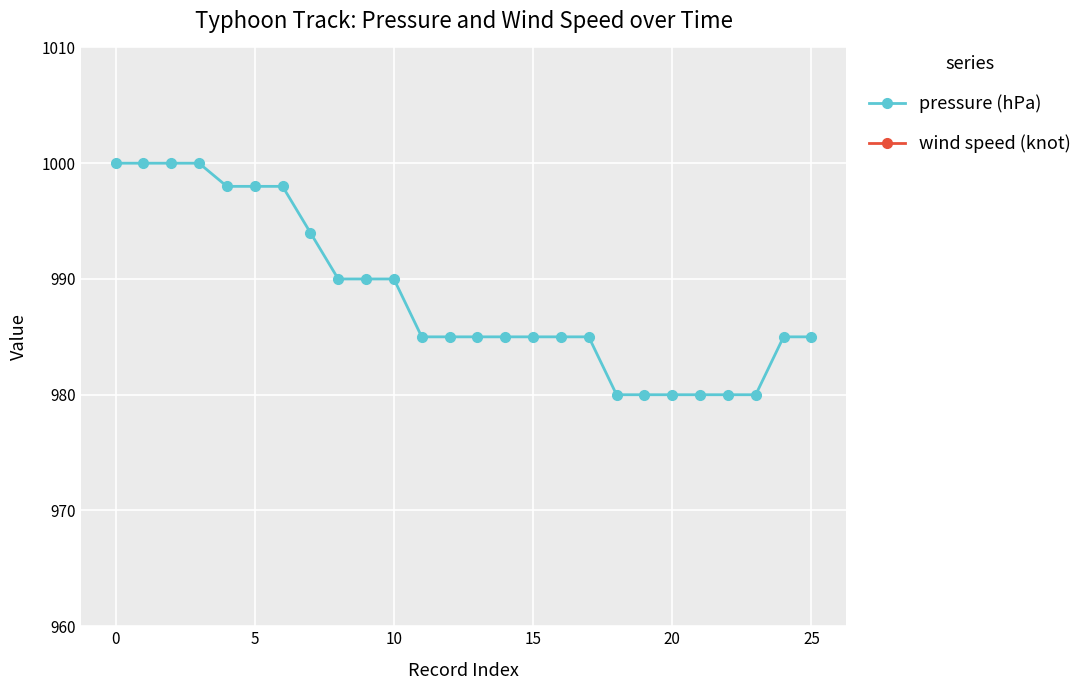

How many lines are shown in the chart?

2